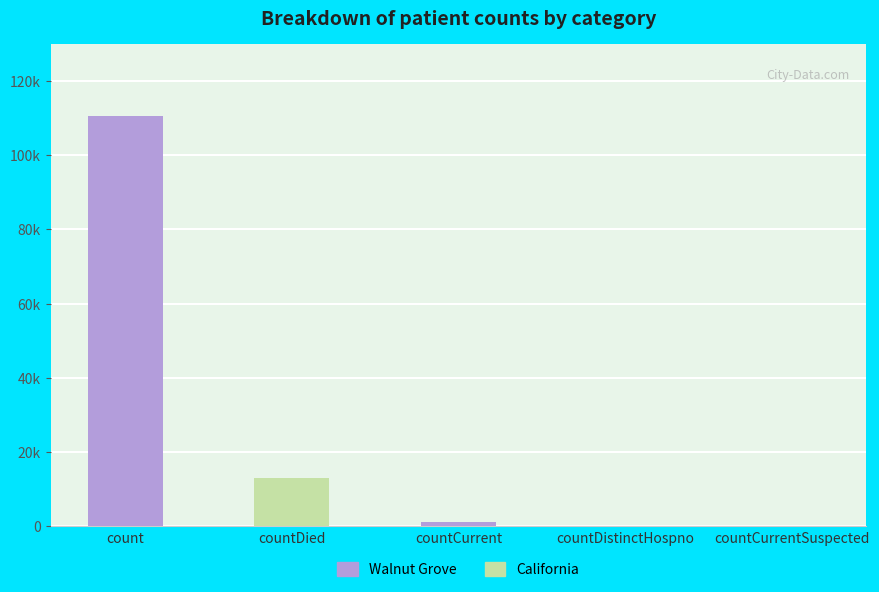

Does the chart contain stacked bars?

No